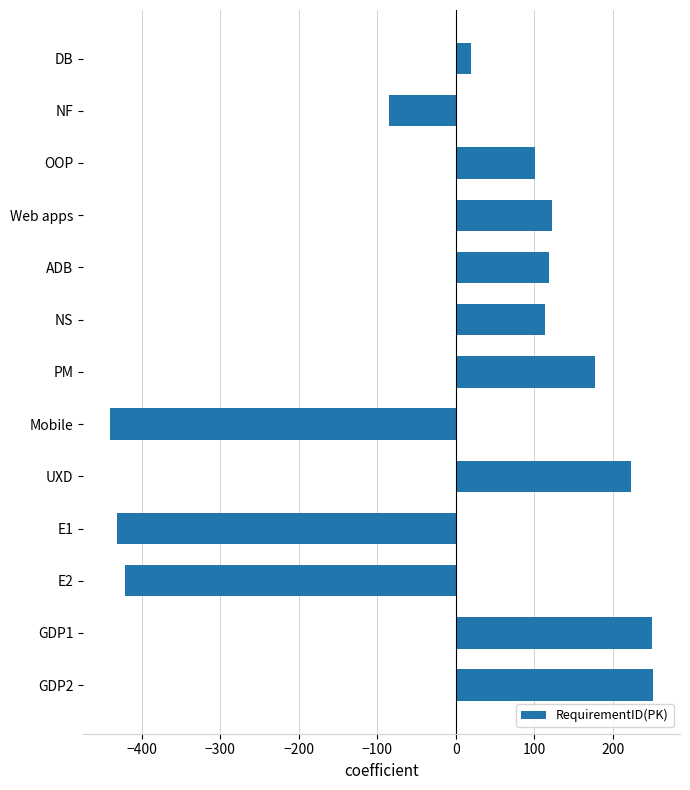

Does the chart contain any negative values?

Yes